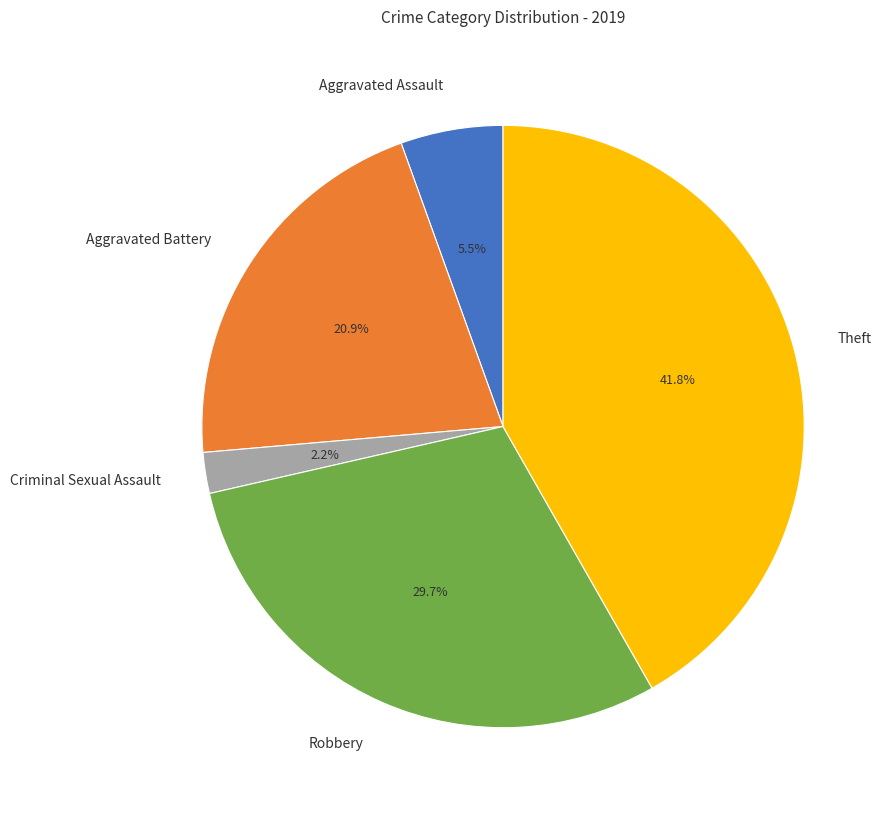

To the nearest percent, what is the average slice percentage?

20%